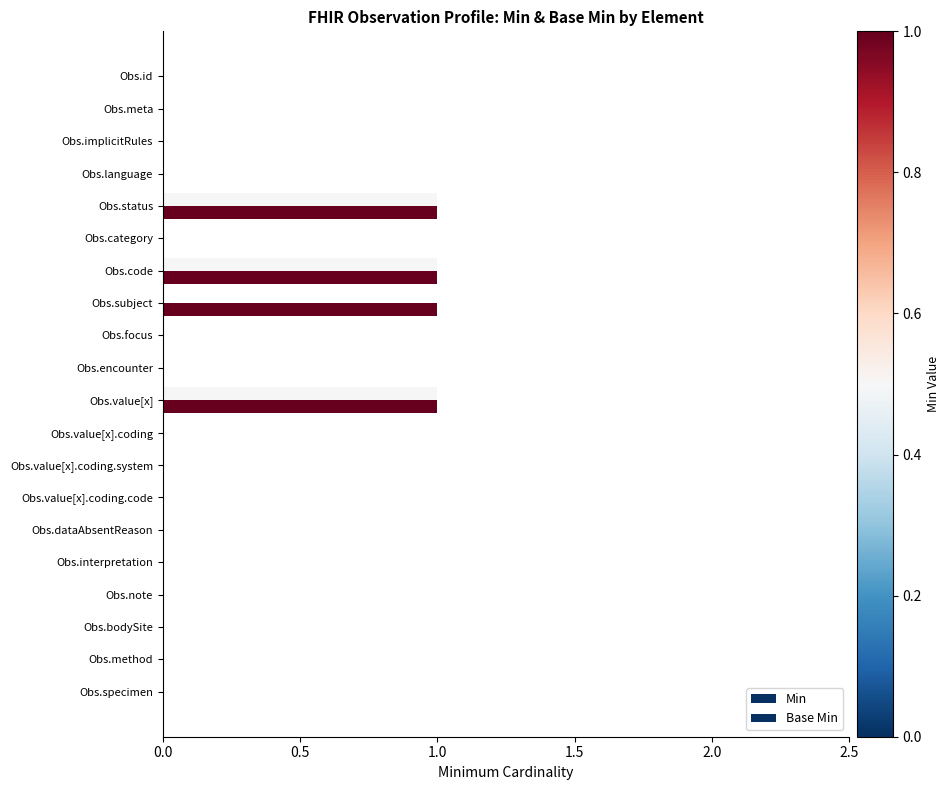

Count the number of categories in the chart.

20